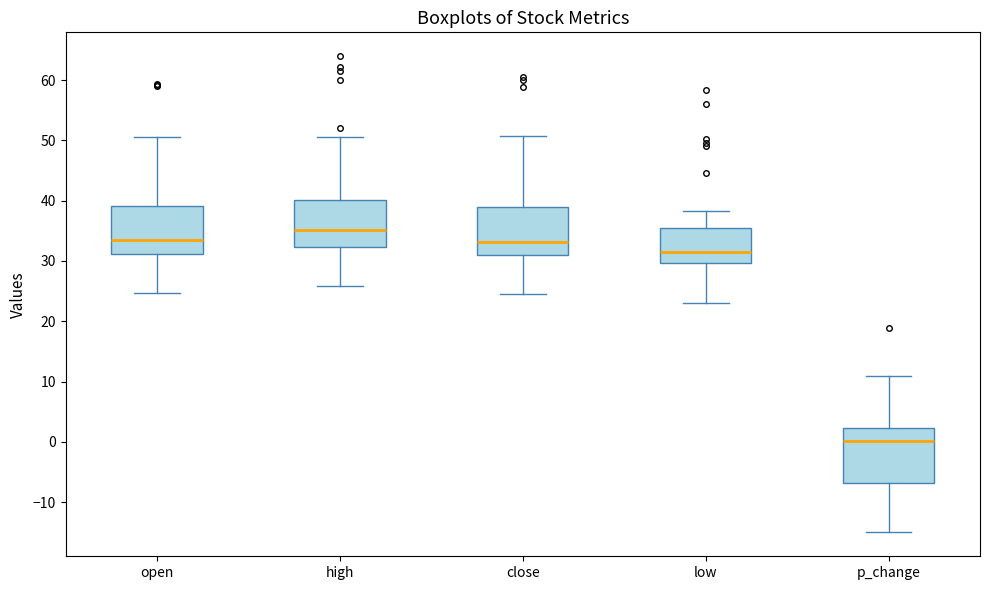

Reading left to right, read every box against the y-axis: the position of its median line, the range the box covers, and the ends of its whiskers. The values are not printed on the chart, so give them approximately, as read against the axis.

open: median 33, box 31 to 39, whiskers 25 to 51
high: median 35, box 32 to 40, whiskers 26 to 51
close: median 33, box 31 to 39, whiskers 25 to 51
low: median 31, box 30 to 35, whiskers 23 to 38
p_change: median 0, box -7 to 2, whiskers -15 to 11